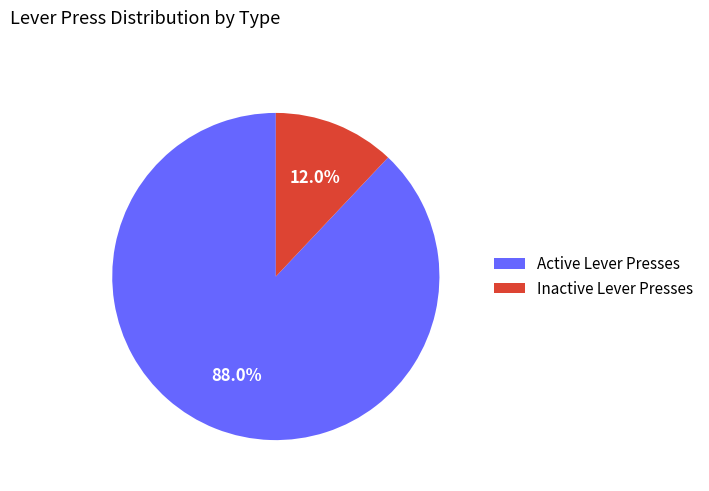

Rank the categories by value from highest to lowest.

Active Lever Presses, Inactive Lever Presses